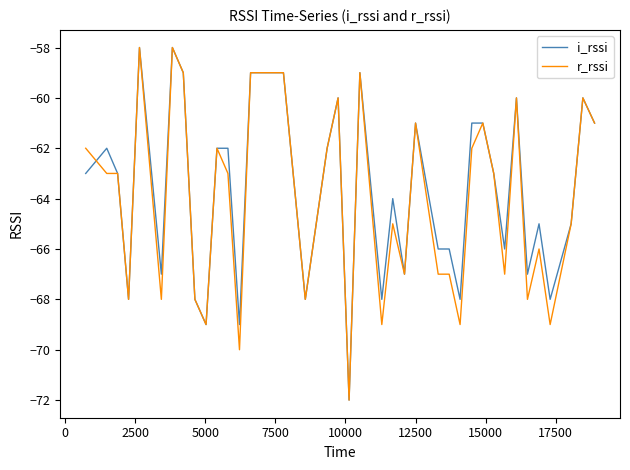

What is the lowest value of the i_rssi series?

-72